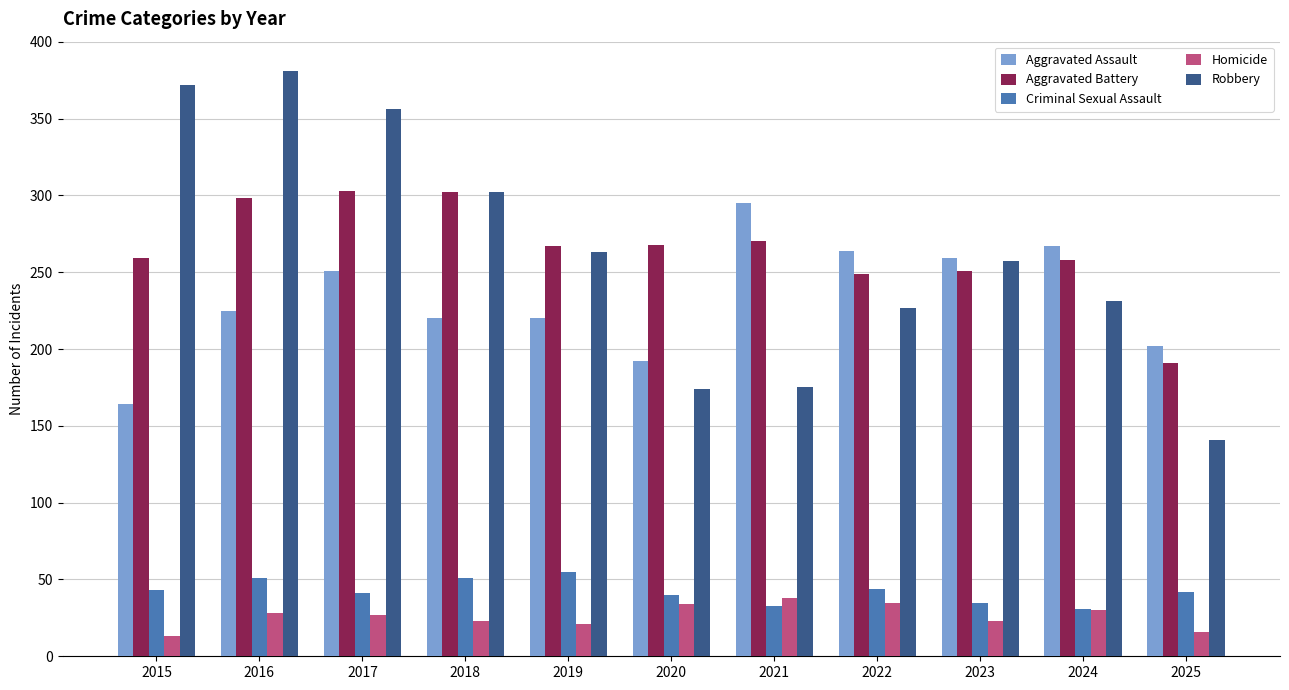

What is the total value across all series at 2015?

851